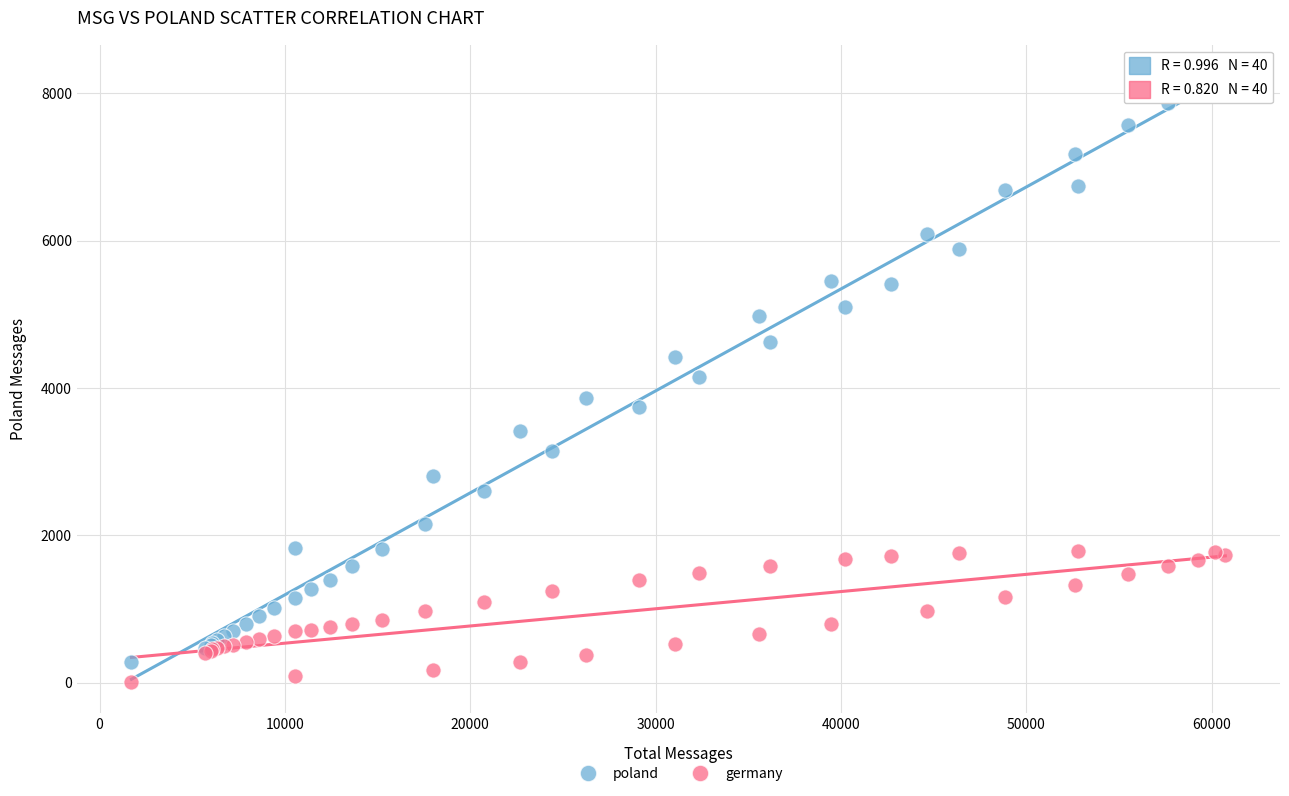

What are all the series names shown in the legend?

poland, germany